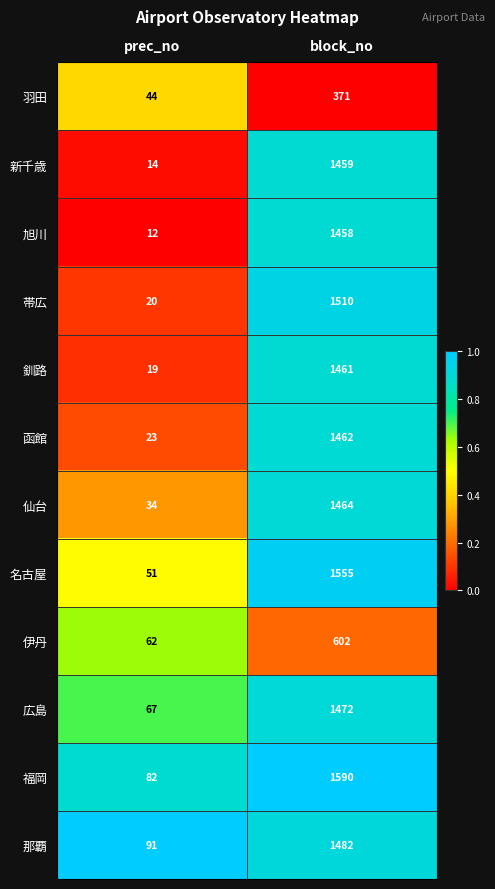

Which series changed the most between prec_no and block_no?

福岡